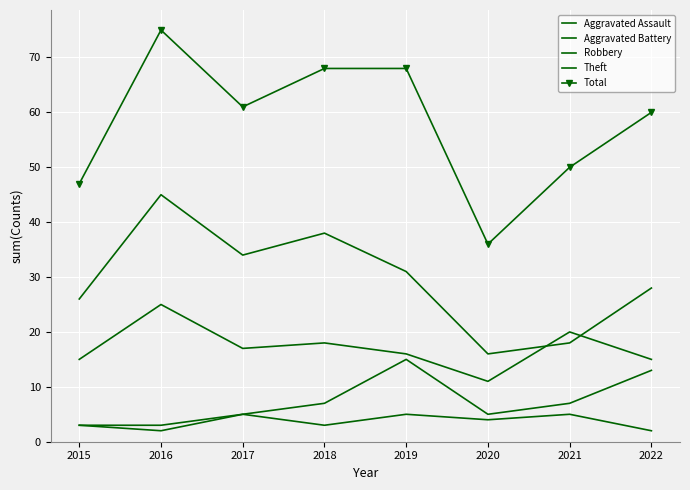

Which series has the largest total across all categories?

Total